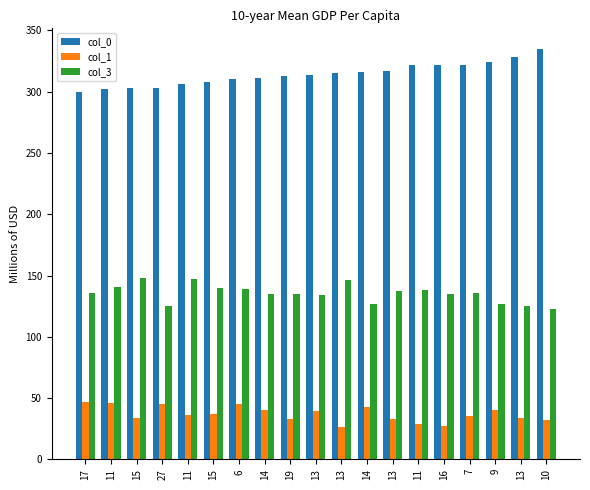

Reading left to right, transcribe all the data shown in this chart.

col_0: 300	302	303	303	306	308	310	311	313	314	315	316	317	322	322	322	324	328	335
col_1: 47	46	34	45	36	37	45	40	33	39	26	43	33	29	27	35	40	34	32
col_3: 136	141	148	125	147	140	139	135	135	134	146	127	137	138	135	136	127	125	123